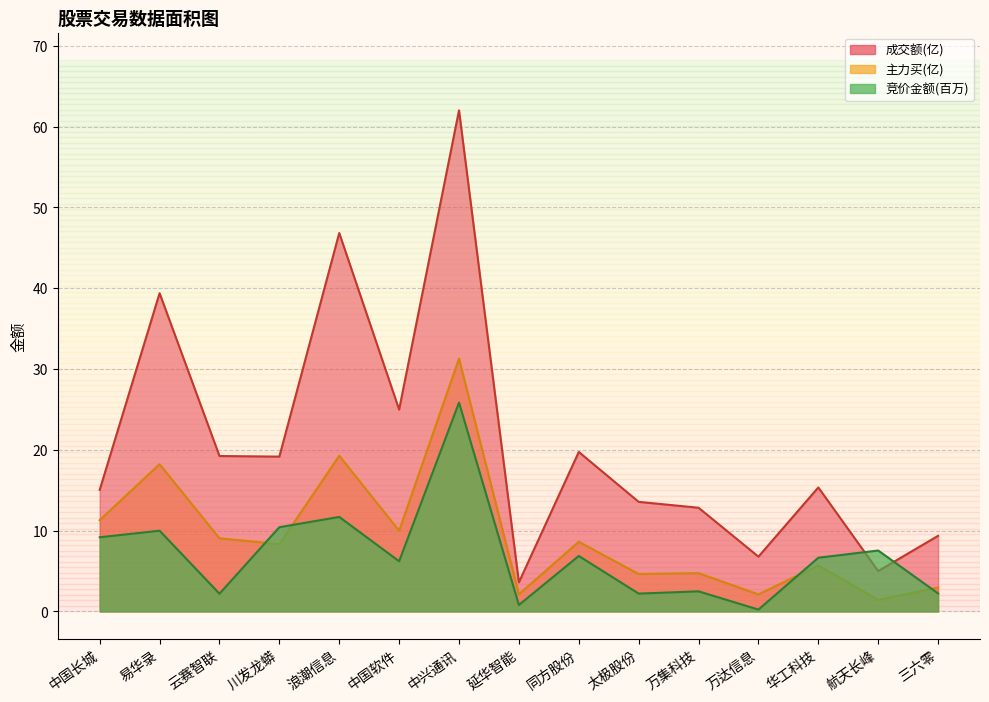

What is the difference between the highest and lowest values at 华工科技?

9.7